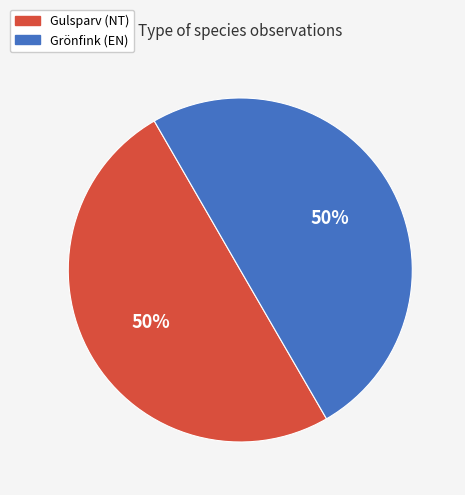

To the nearest percent, what is the combined percentage of Gulsparv (NT) and Grönfink (EN)?

100%